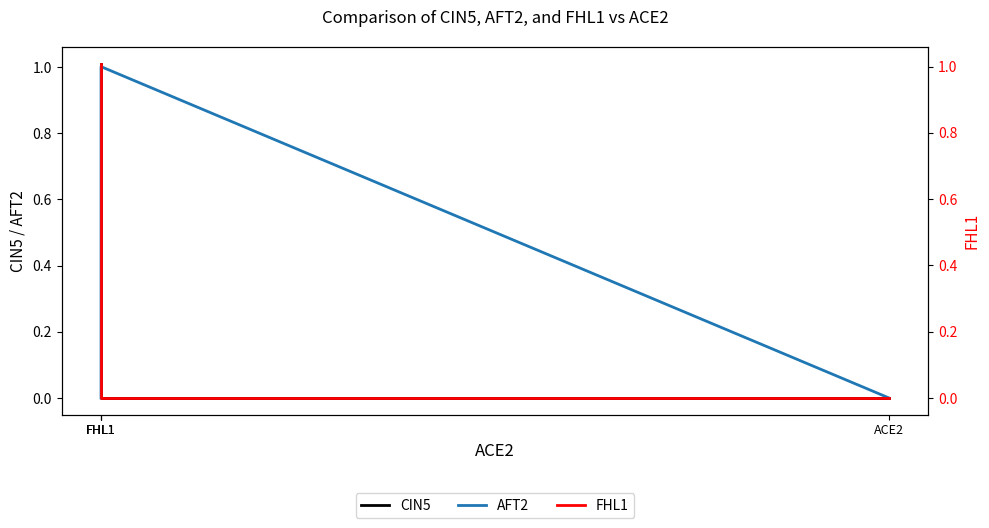

At which label does FHL1 first exceed 1?

FHL1